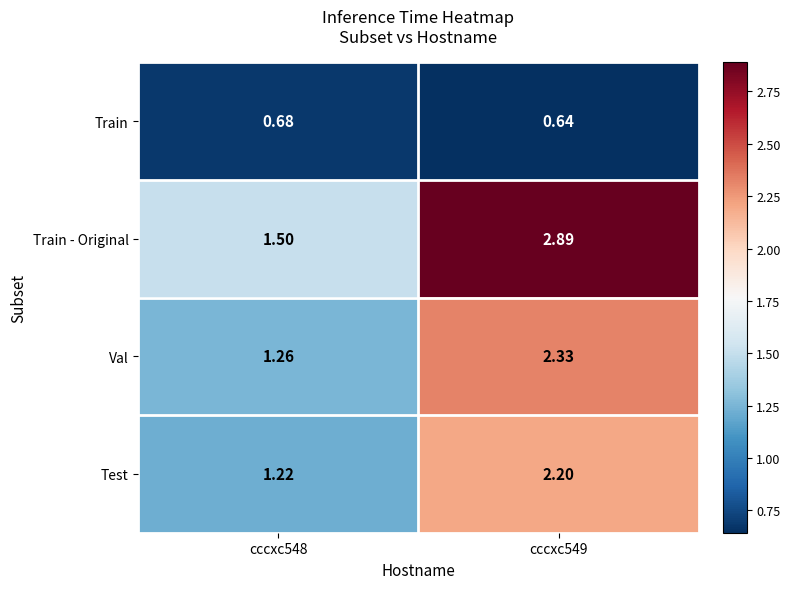

Which series has the largest total across all categories?

Train - Original